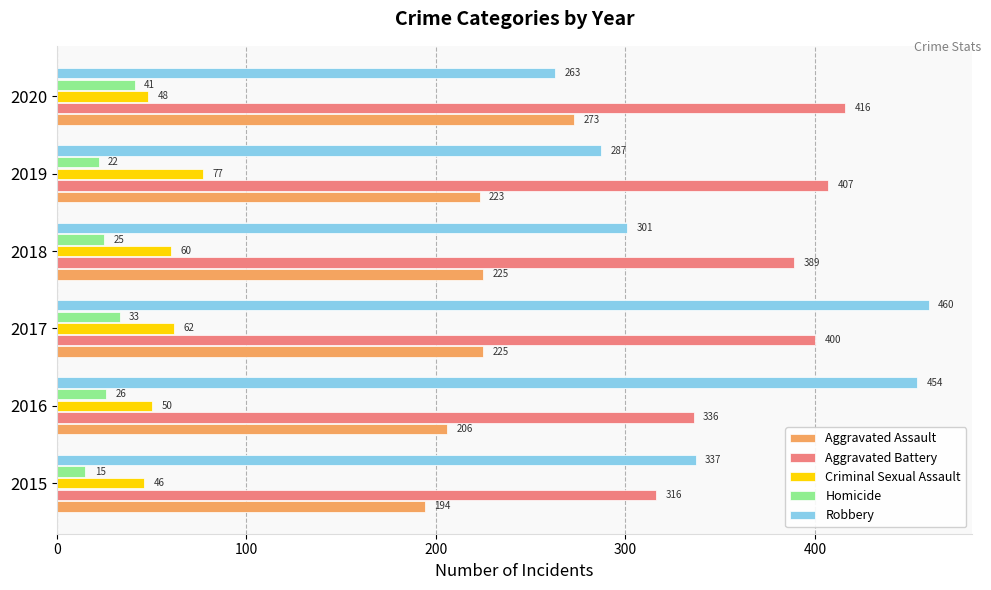

Which series has the largest total across all categories?

Aggravated Battery